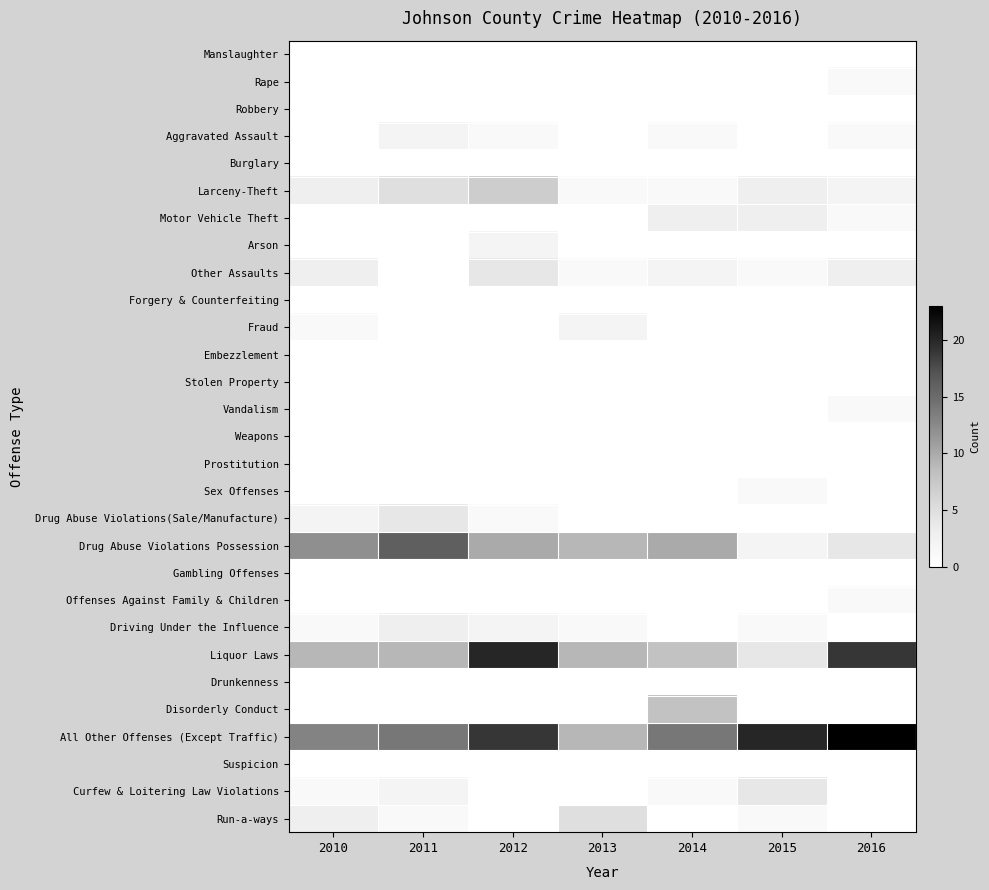

What is the total value across all series at 2012?

66